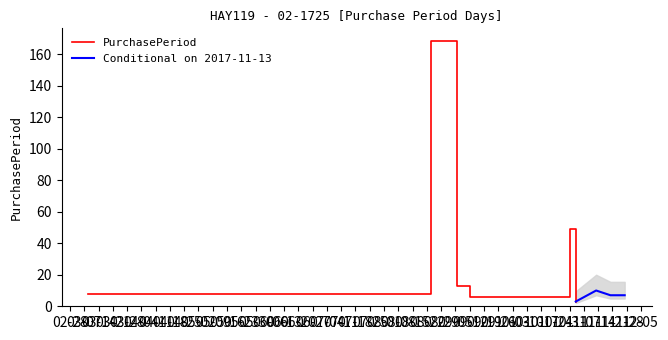

How many values are below 8?

4